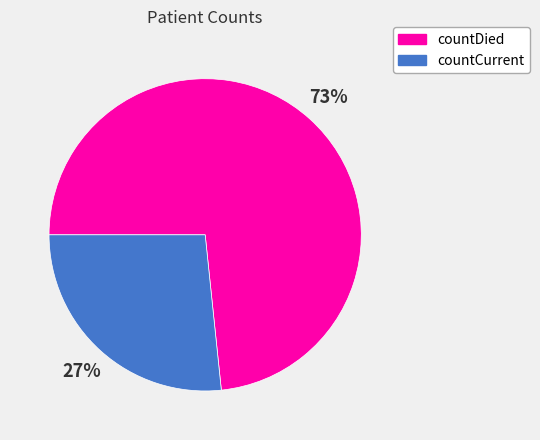

To the nearest percent, what is the average slice percentage?

50%